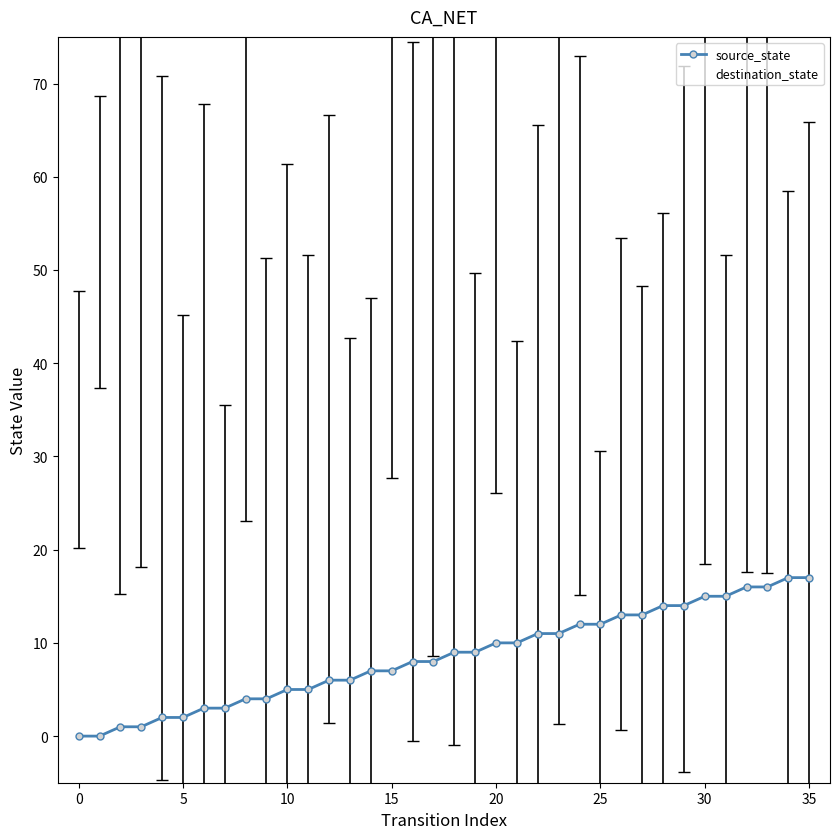

What is the difference between the maximum and minimum values in the source_state series?

17